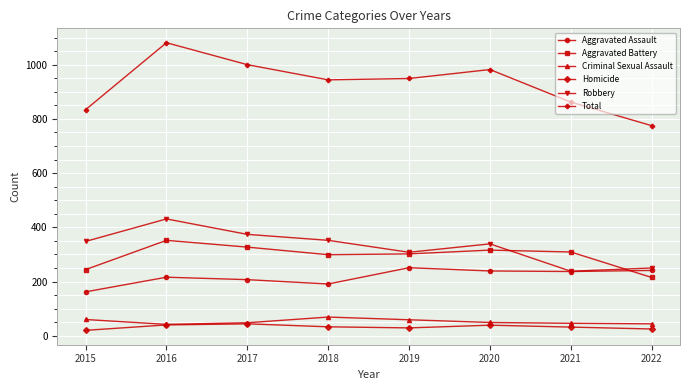

True or false: Total has more than 2 interior local peaks.

False